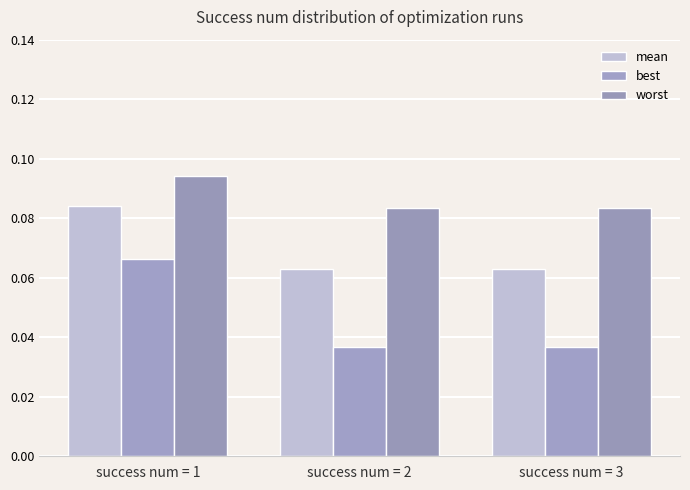

Does the chart contain stacked bars?

No